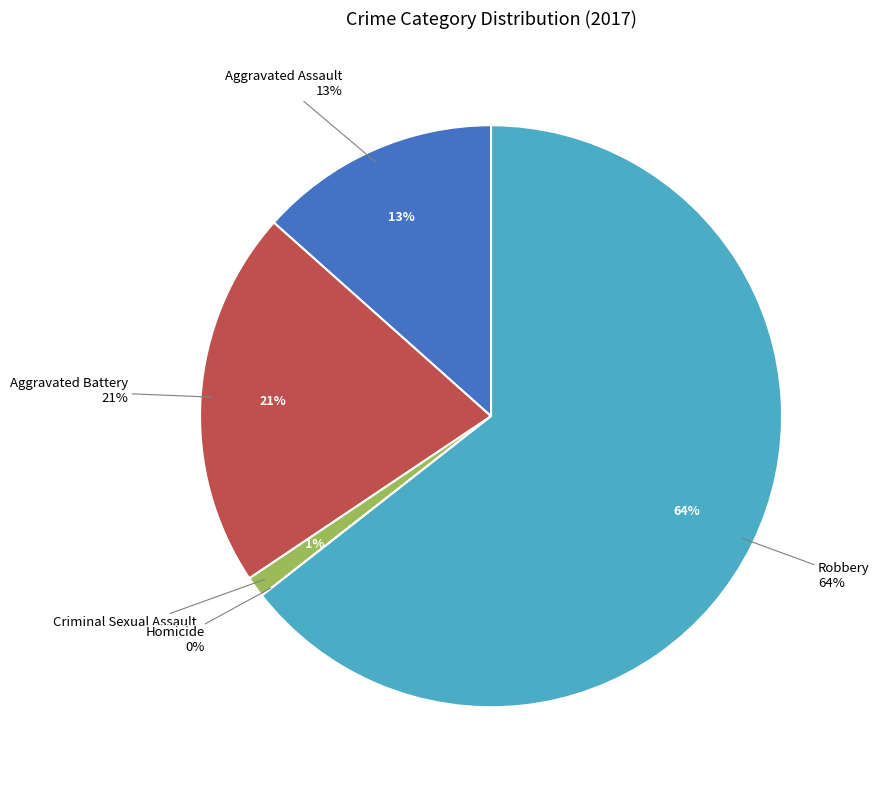

Which category has the smallest portion of the pie?

Homicide